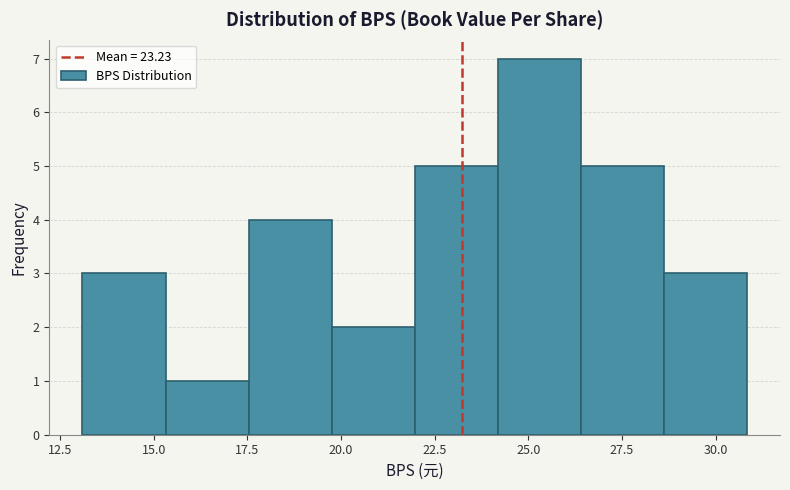

Over which range of the x-axis is the bar tallest?

24.0 to 26.5